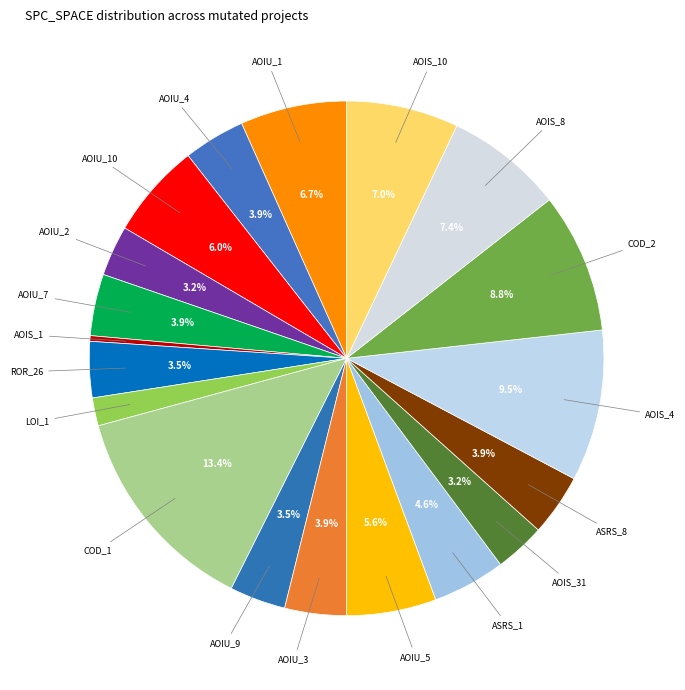

How many segments does this pie chart have?

19